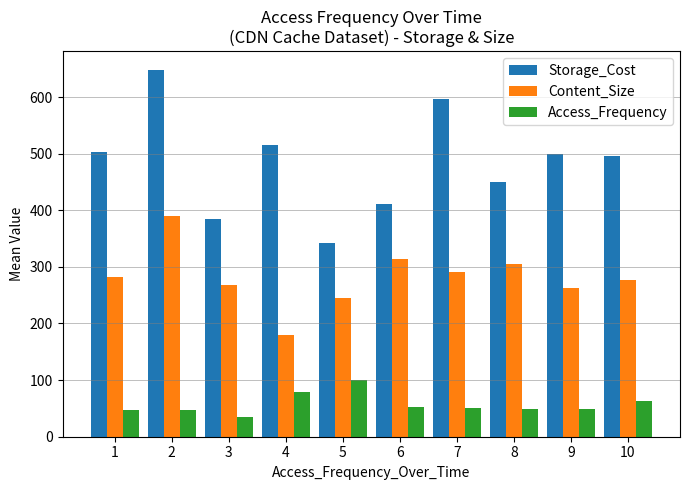

List the series in order of their peak value, lowest first.

Access_Frequency, Content_Size, Storage_Cost